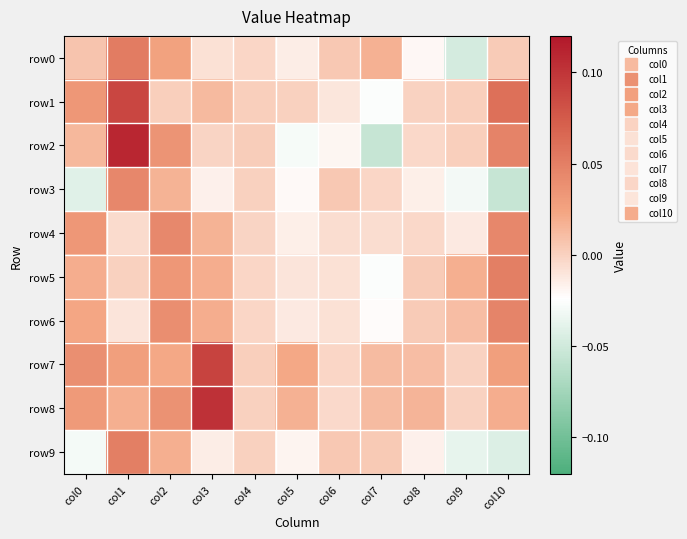

List the series in order of their peak value, lowest first.

row3, row4, row6, row9, row5, row0, row1, row7, row8, row2